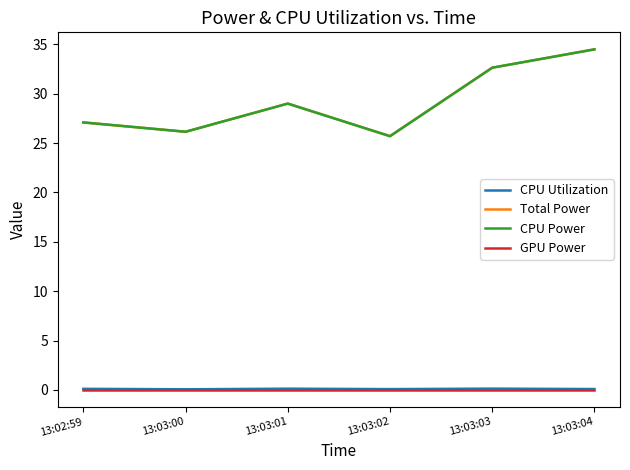

Which has a higher value, 13:03:04 or 13:03:01?

13:03:01